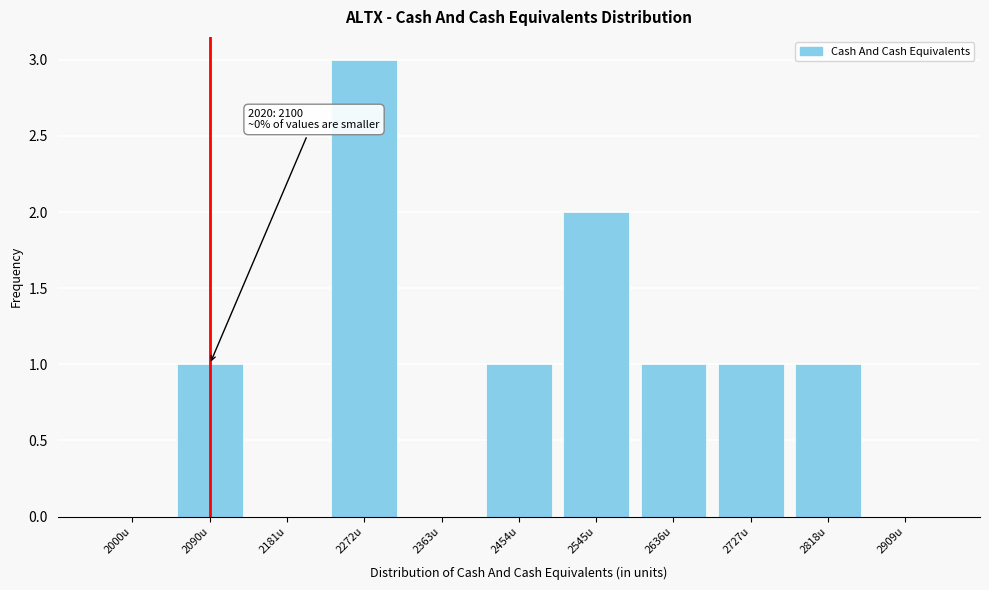

Reading right to left, list all the values displayed in this chart.

2909u=0	2818u=1	2727u=1	2636u=1	2545u=2	2454u=1	2363u=0	2272u=3	2181u=0	2090u=1	2000u=0